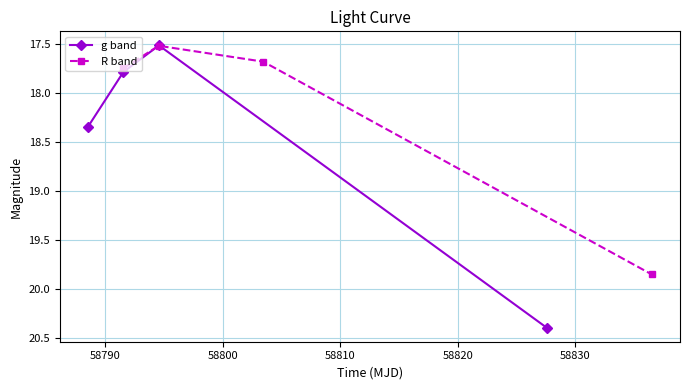

Count the g band values in the range 17 to 20.

3